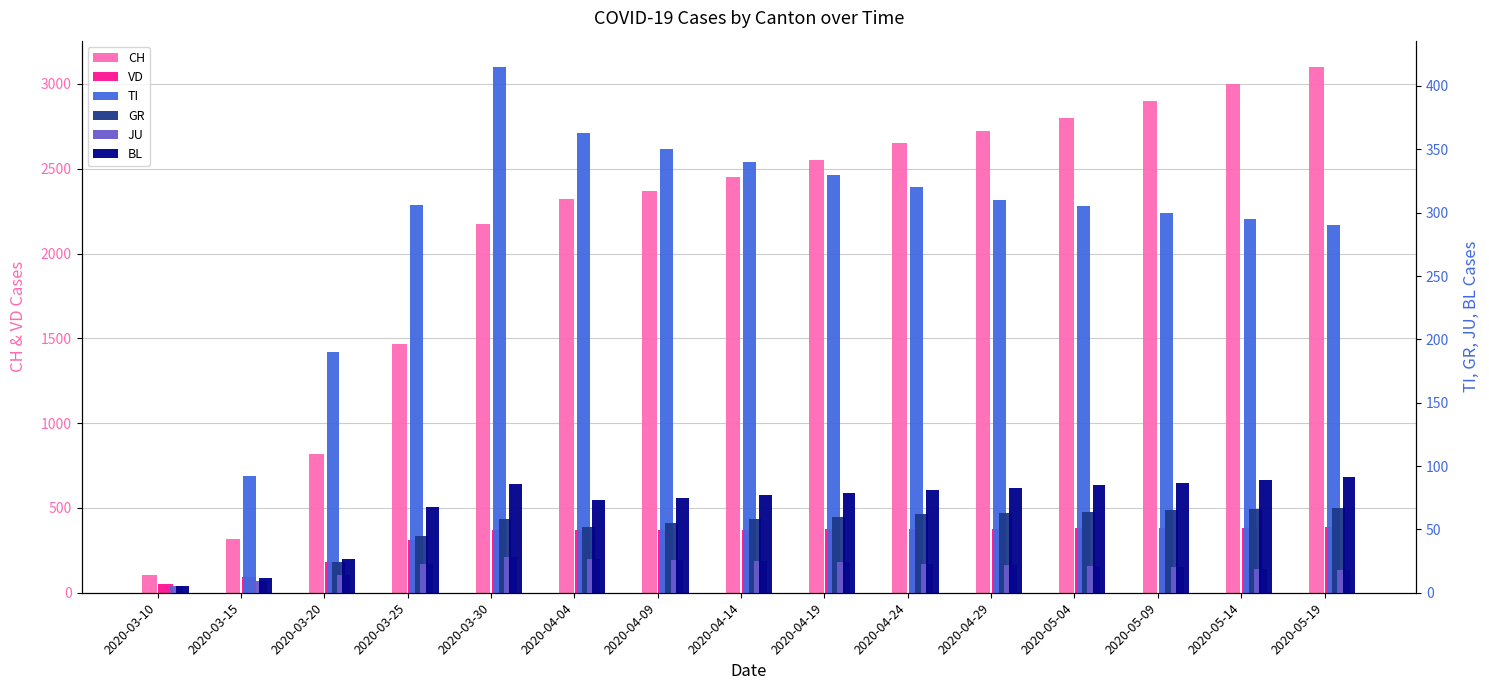

Which category has the lowest value in the CH series?

2020-03-10